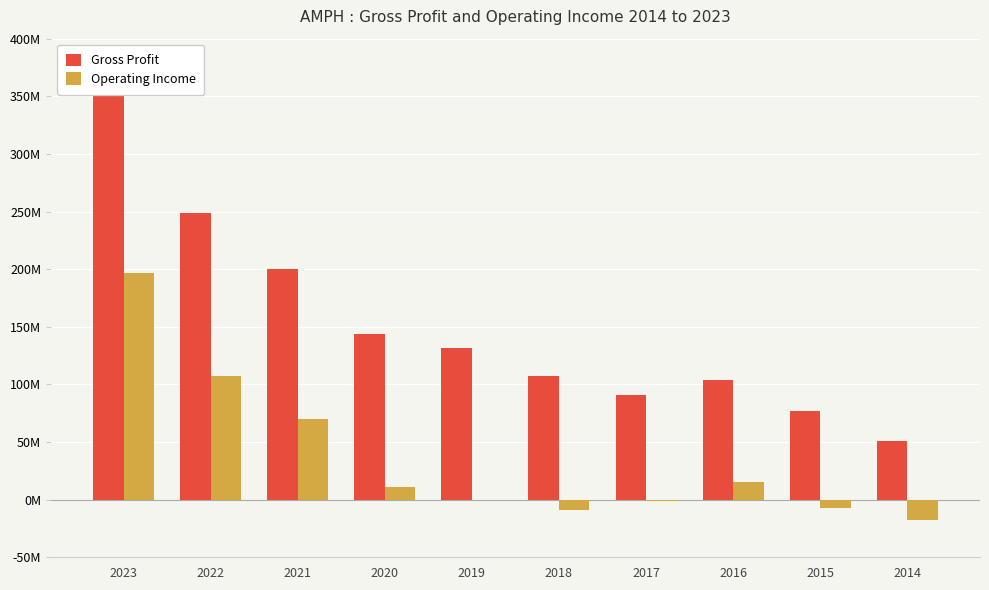

Does the chart contain stacked bars?

No